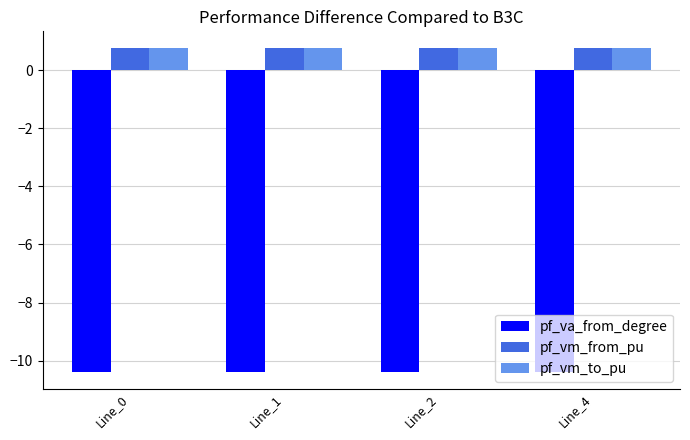

Reading right to left, extract all data points from this chart.

pf_va_from_degree: Line_4=-10.4	Line_2=-10.4	Line_1=-10.4	Line_0=-10.4
pf_vm_from_pu: Line_4=0.8	Line_2=0.8	Line_1=0.8	Line_0=0.8
pf_vm_to_pu: Line_4=0.8	Line_2=0.8	Line_1=0.8	Line_0=0.8